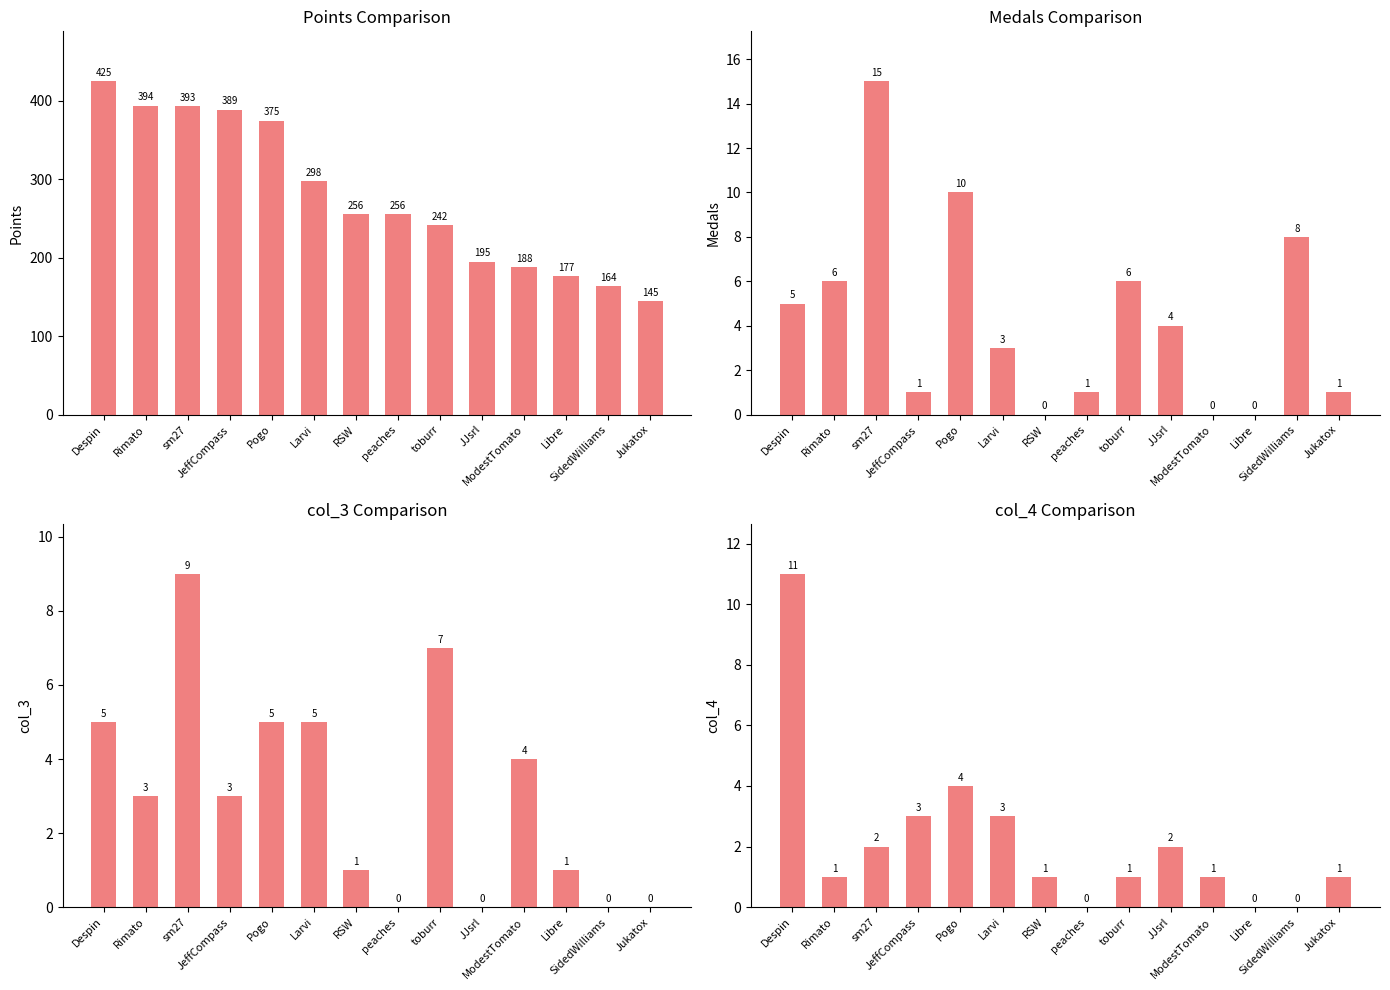

What position from the left is sm27?

3